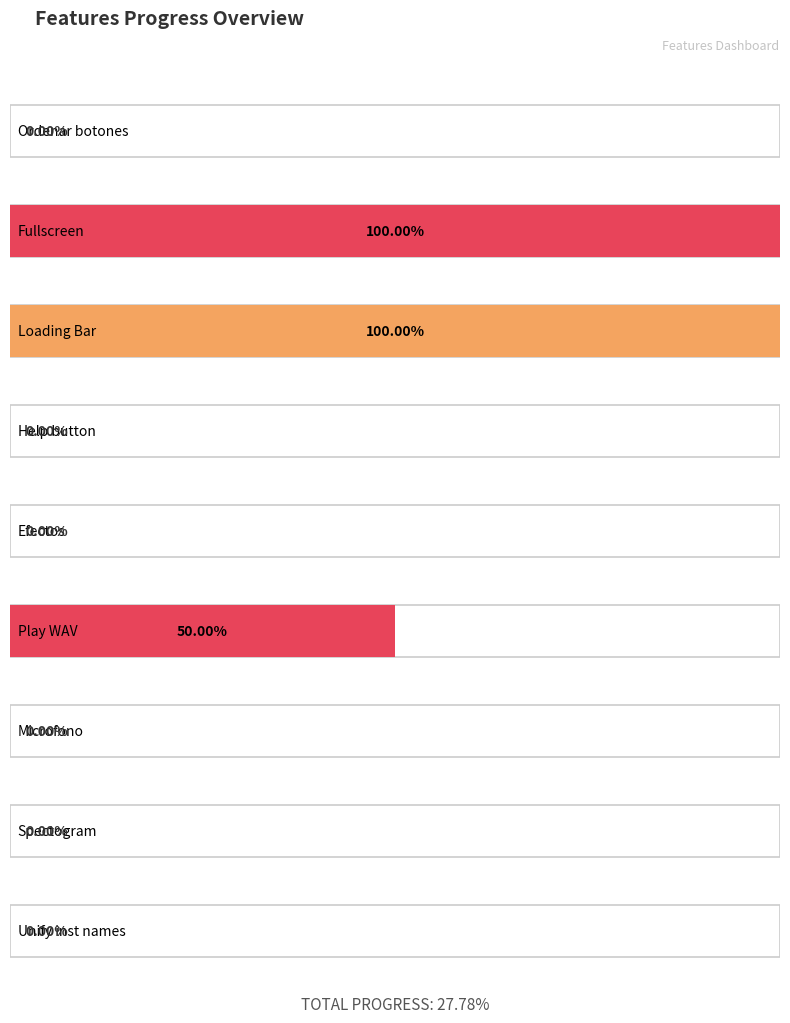

Is it true that the value at Ordenar botones is 0.0?

True